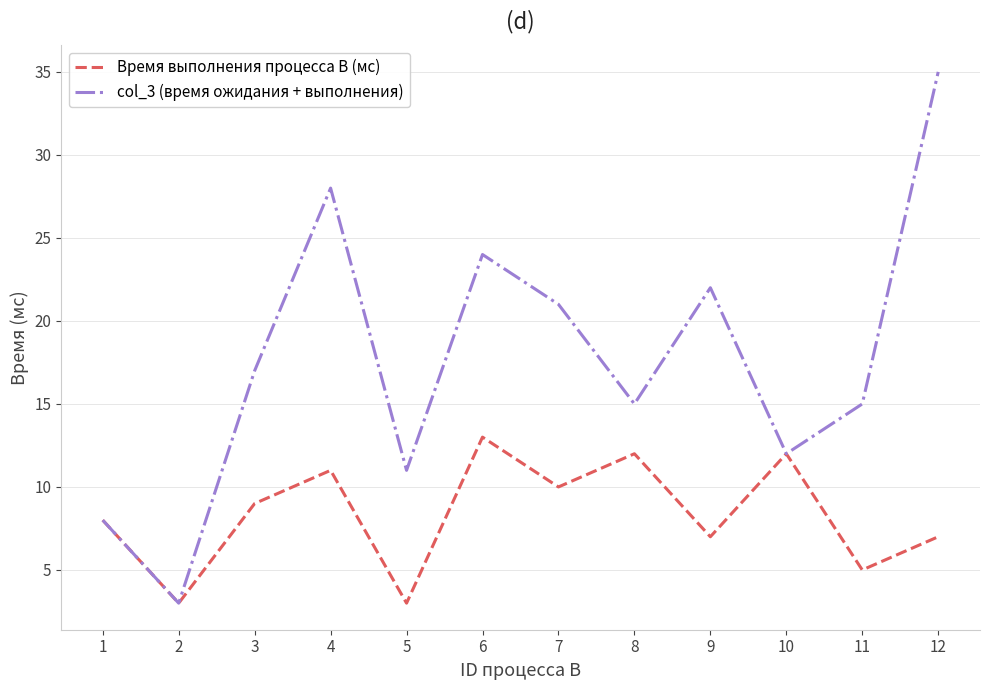

The value of Время выполнения процесса В (мс) at 10 is 12. True or false?

True